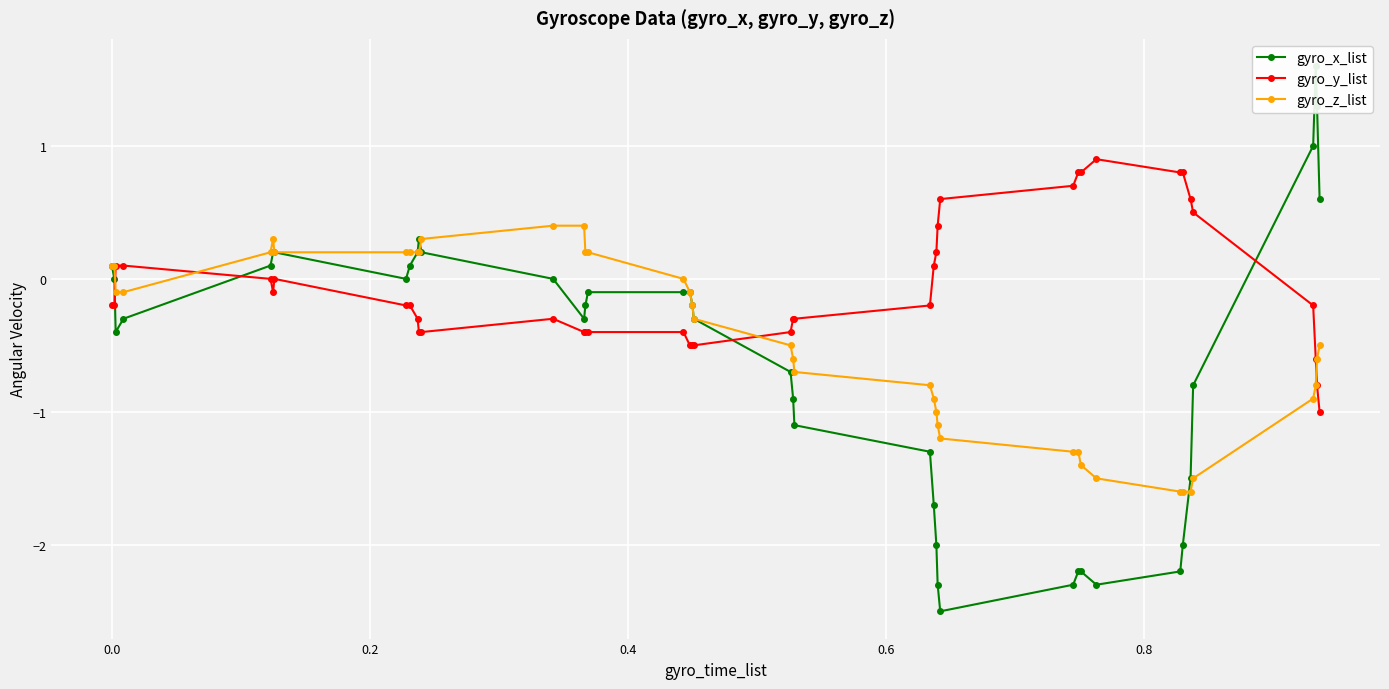

What is the value of the gyro_y_list point at the 16th from the left?

-0.4